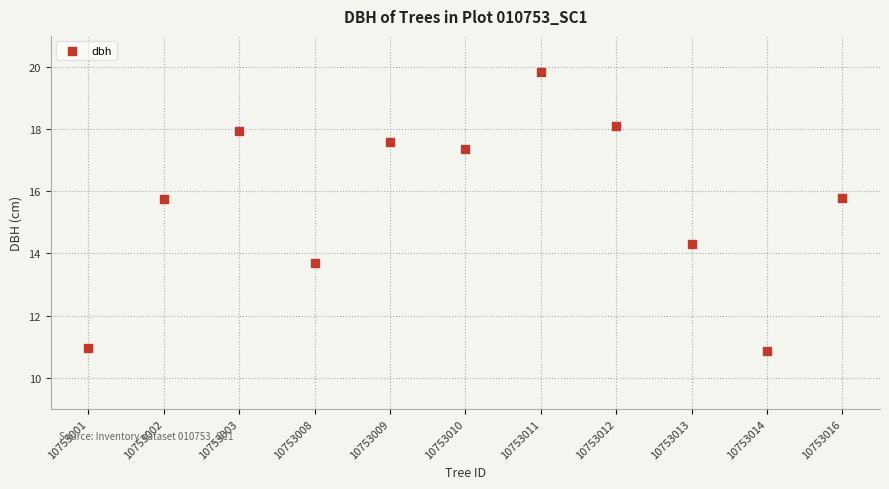

What is the range of X values (max minus min)?

10.0